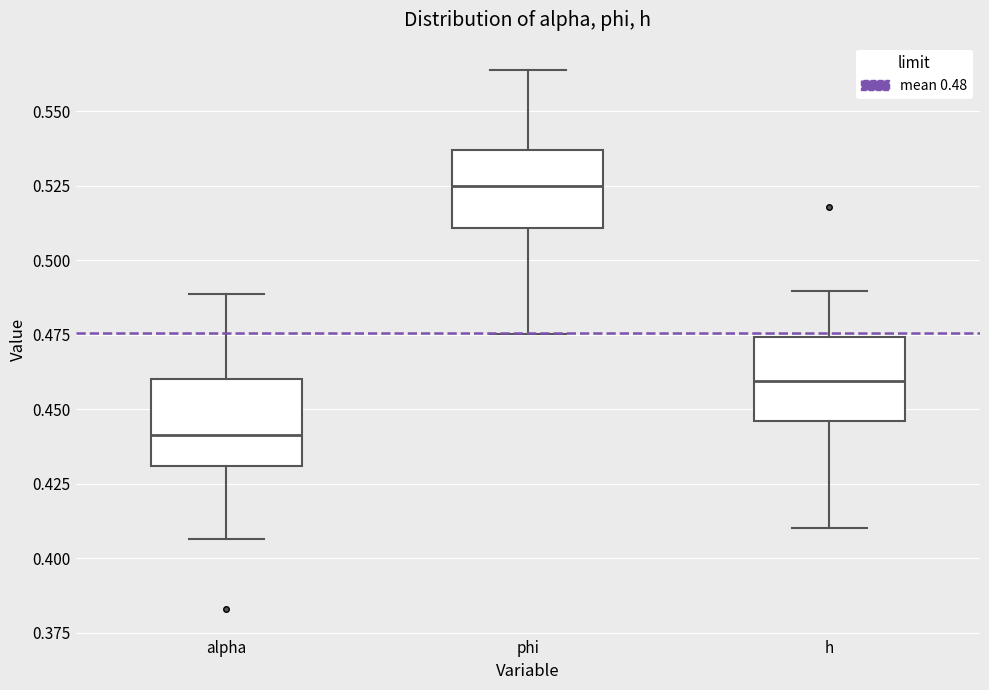

Where does the upper whisker of the box for phi end on the y-axis? The values are not printed on the chart, so give them approximately, as read against the axis.

0.565